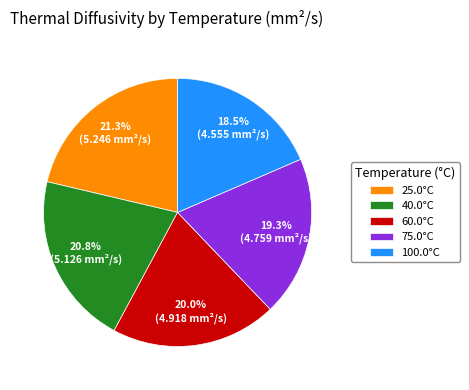

Which slice is the smallest?

100.0°C